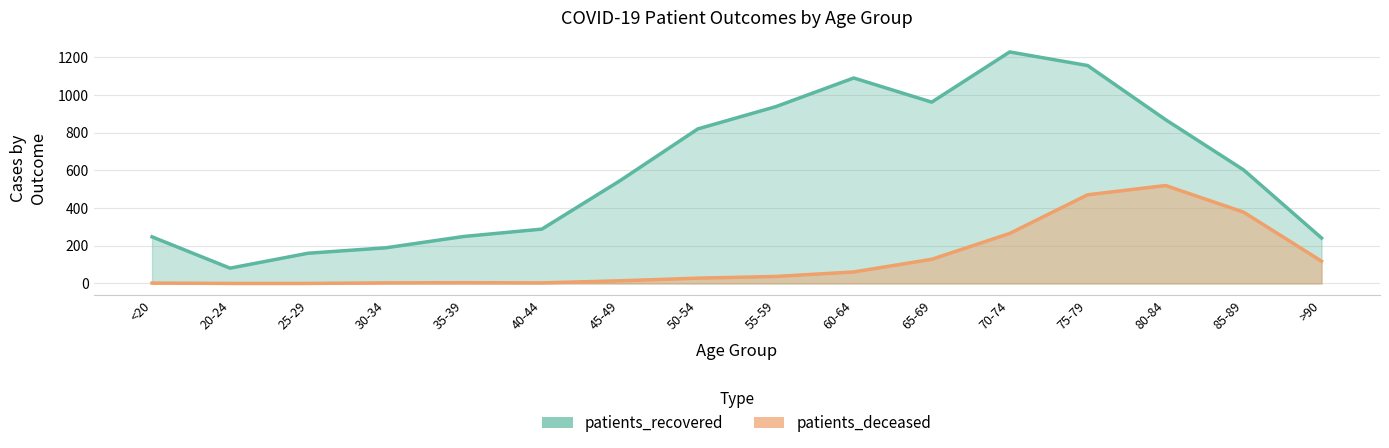

List the series in order of their peak value, lowest first.

patients_deceased, patients_recovered